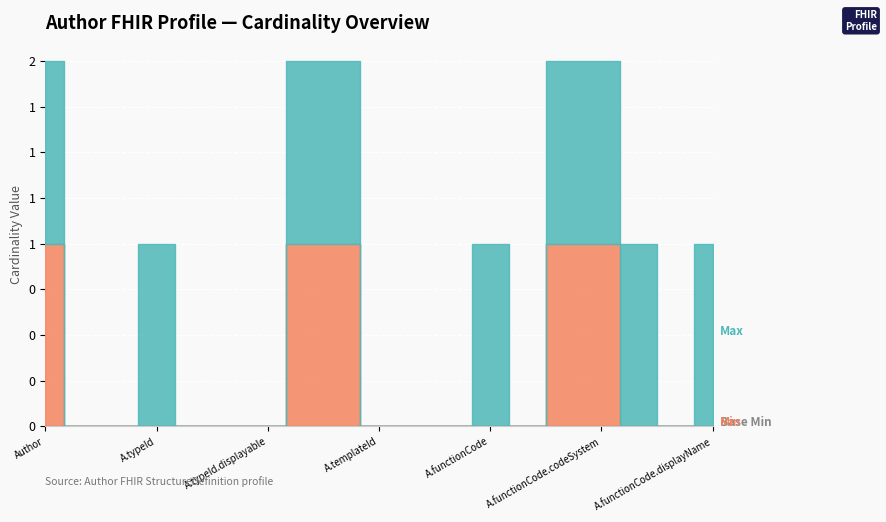

Which category has the highest value in the Min series?

Author